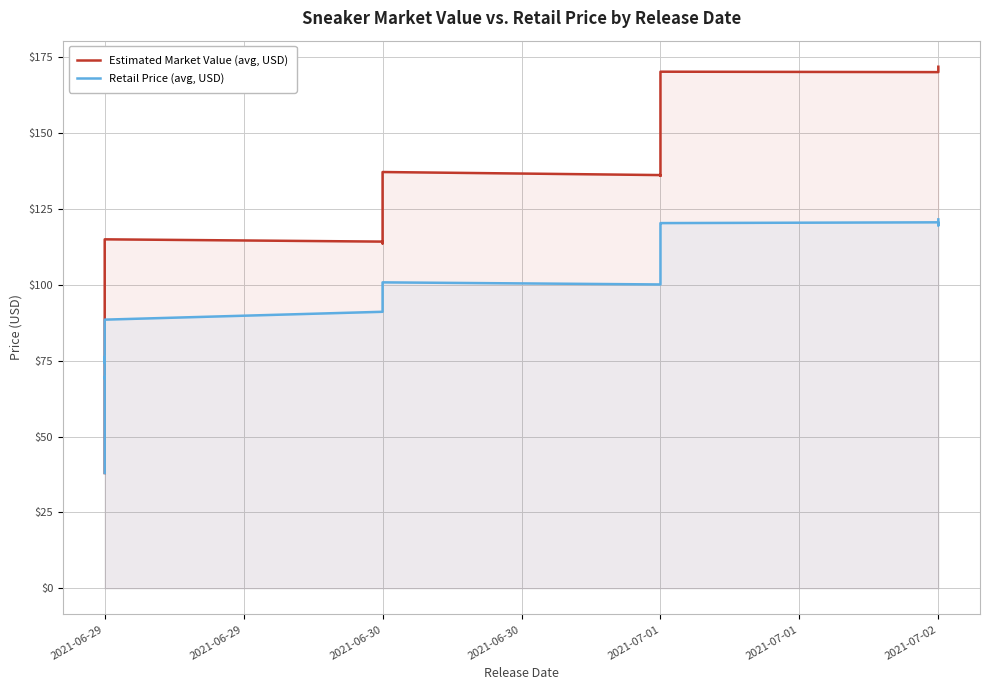

Where is the first local minimum for Estimated Market Value (avg, USD)?

2021-06-30